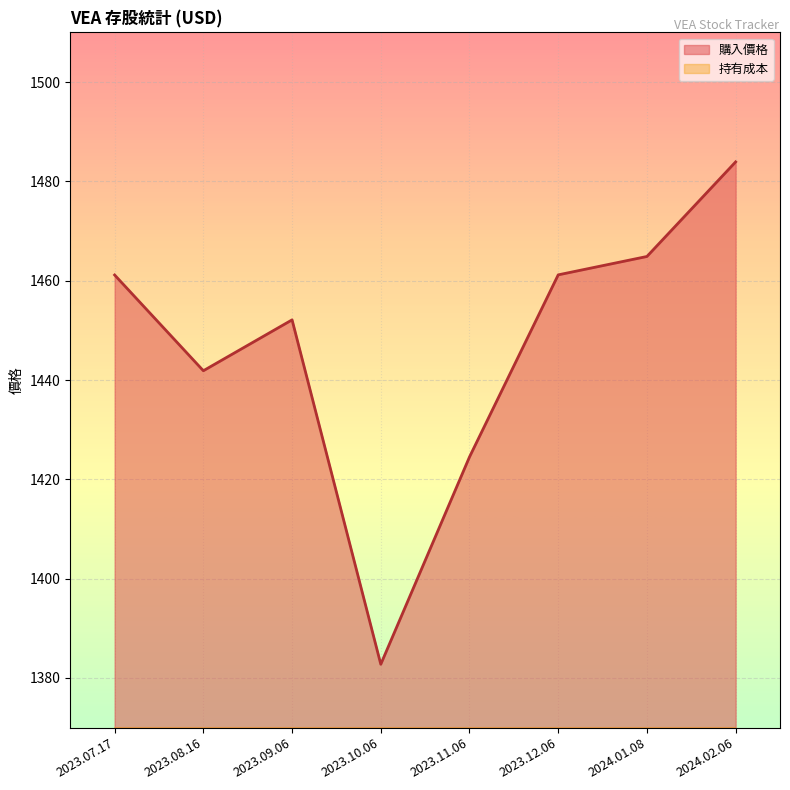

Which series has the widest spread of values?

購入價格